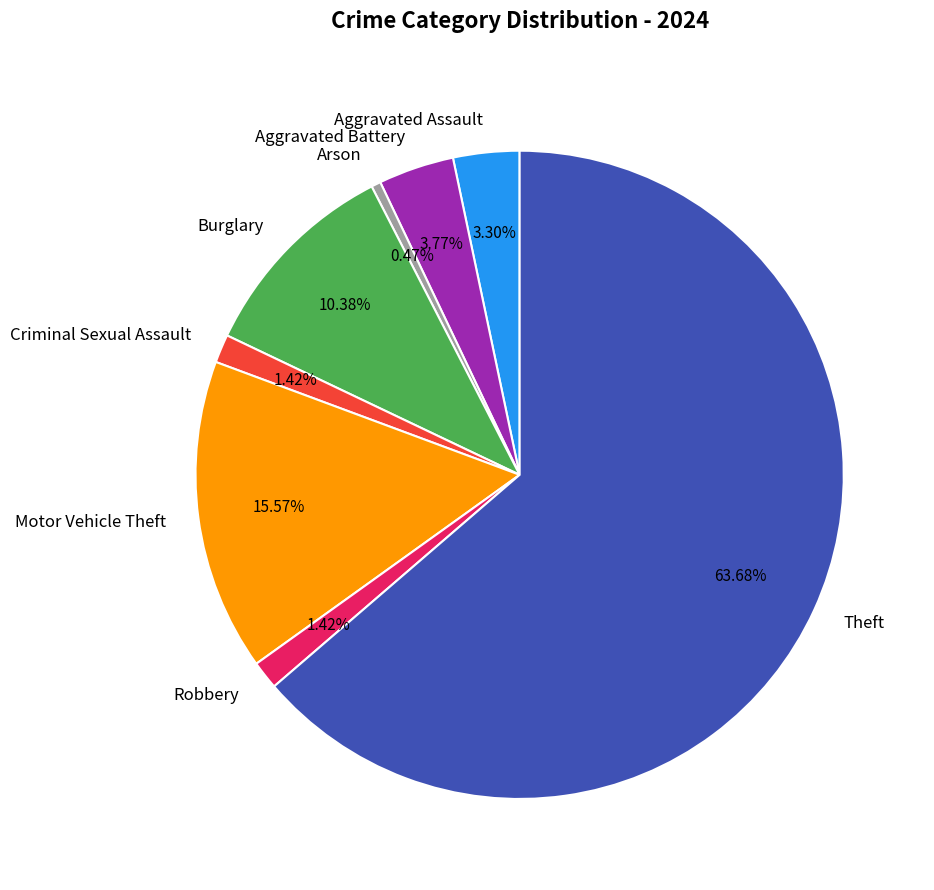

What is the smallest slice in the pie chart?

Arson